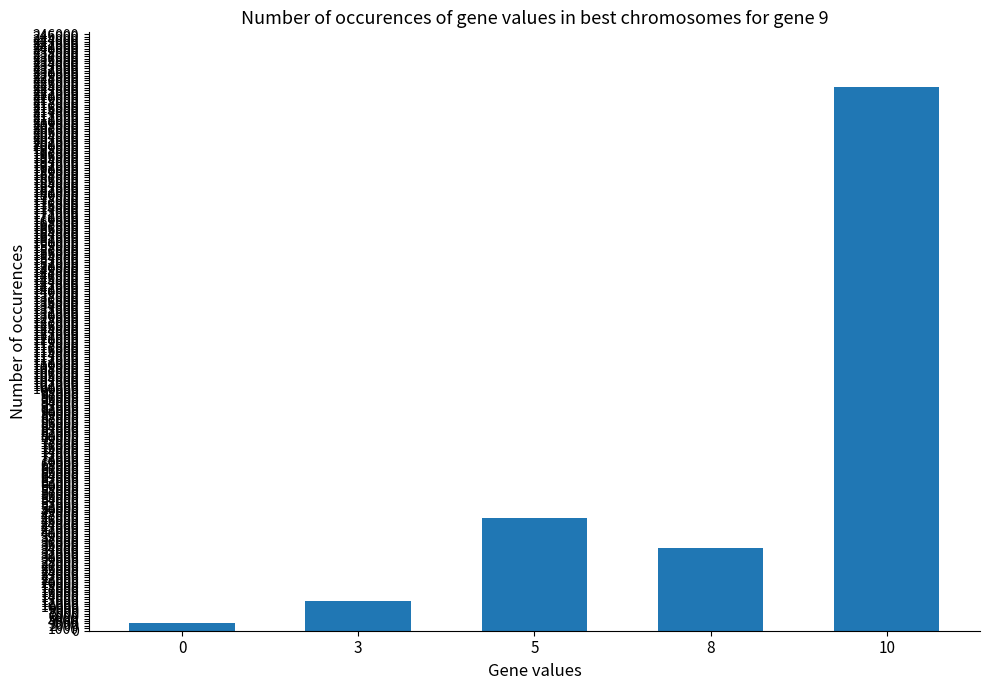

What is the change in value from 0 to 3?

+9242